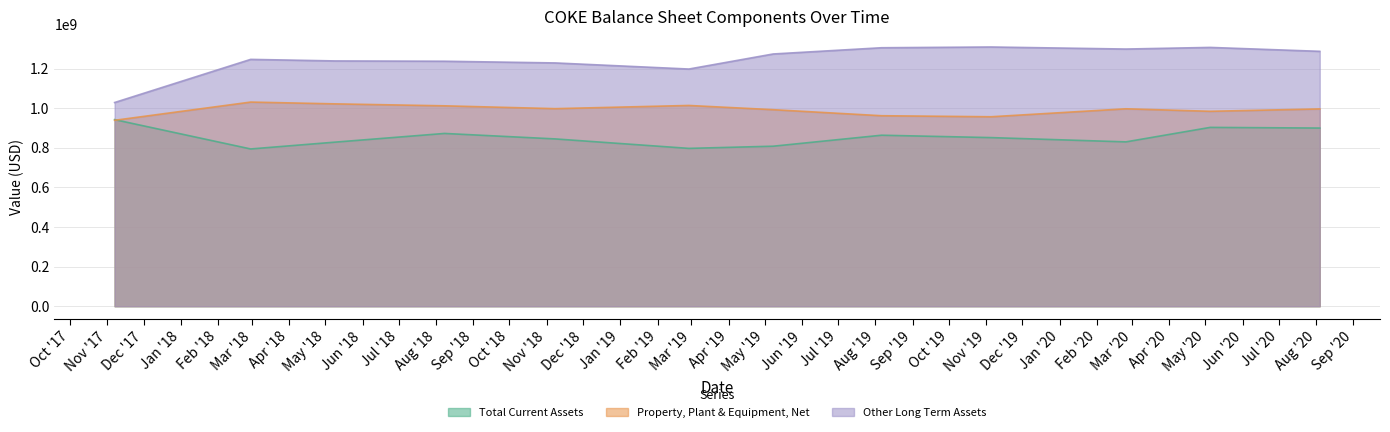

True or false: Other Long Term Assets has a value of 1309627000 at 2019-11-05.

True